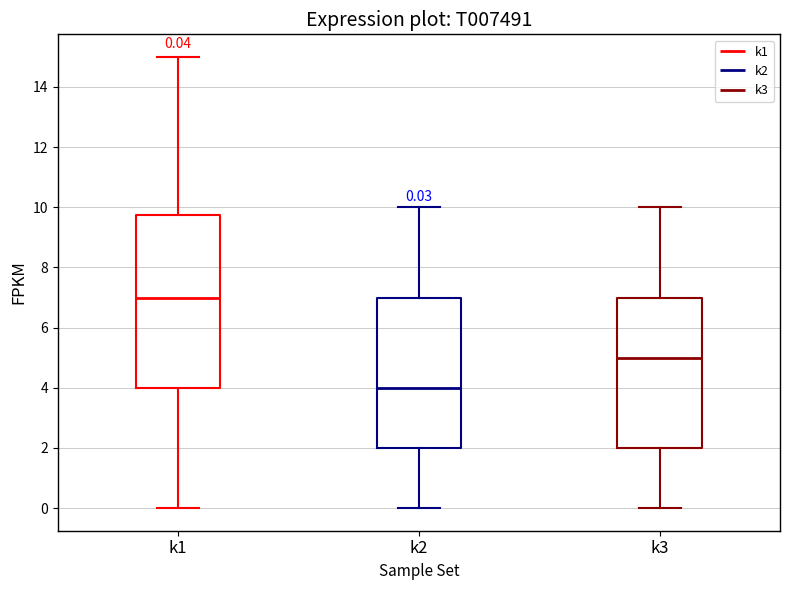

Which box's median line is the highest?

k1